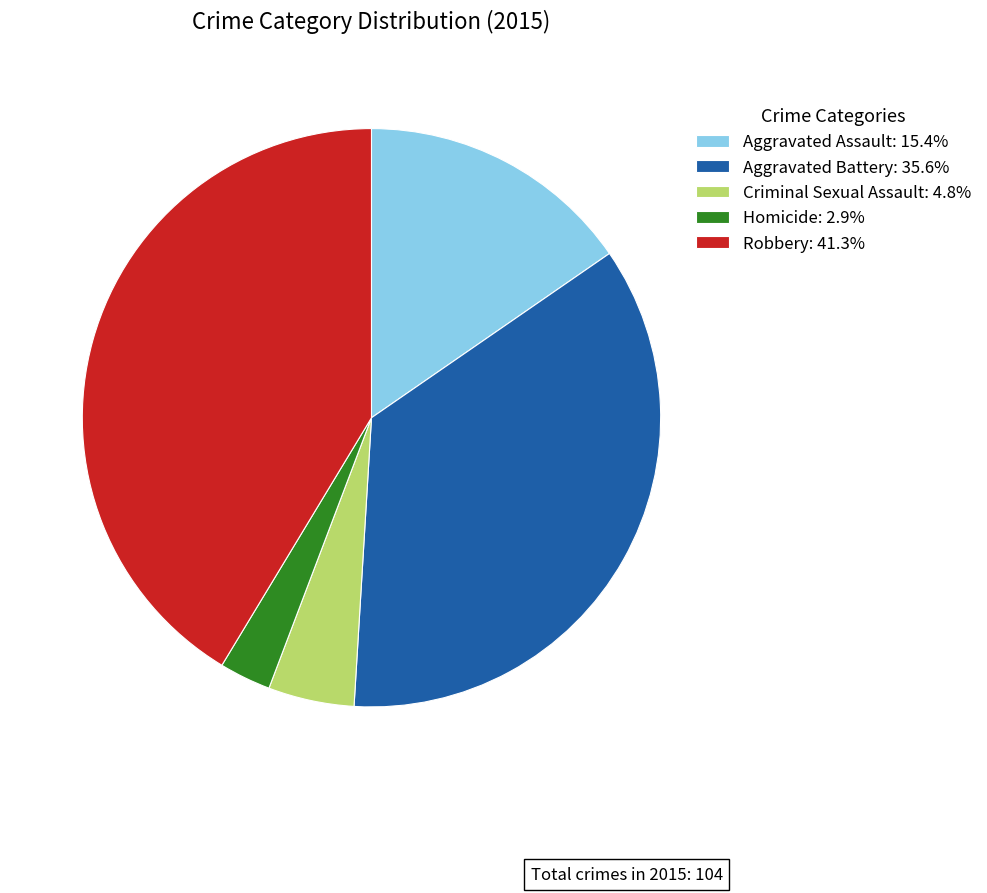

What is the ratio of the value at Aggravated Assault: 15.4% to the value at Homicide: 2.9%?

5.3